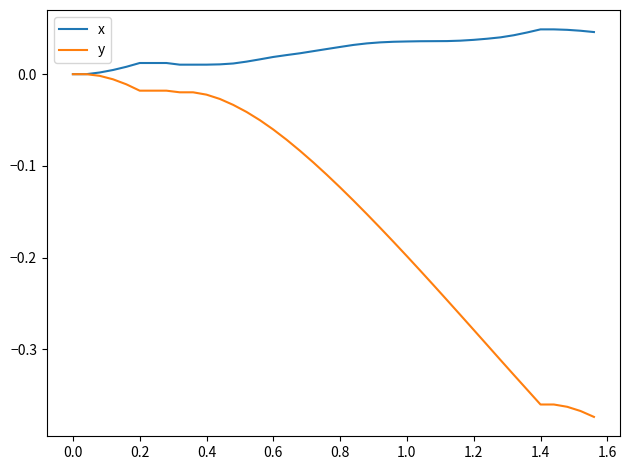

Rank the series by their average value, from lowest to highest.

y, x